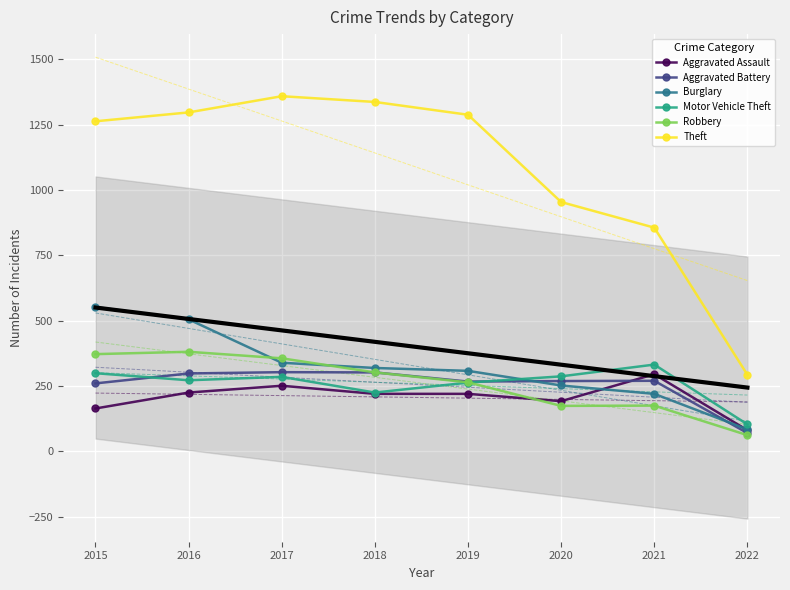

True or false: Aggravated Battery and Robbery intersect in this chart.

False